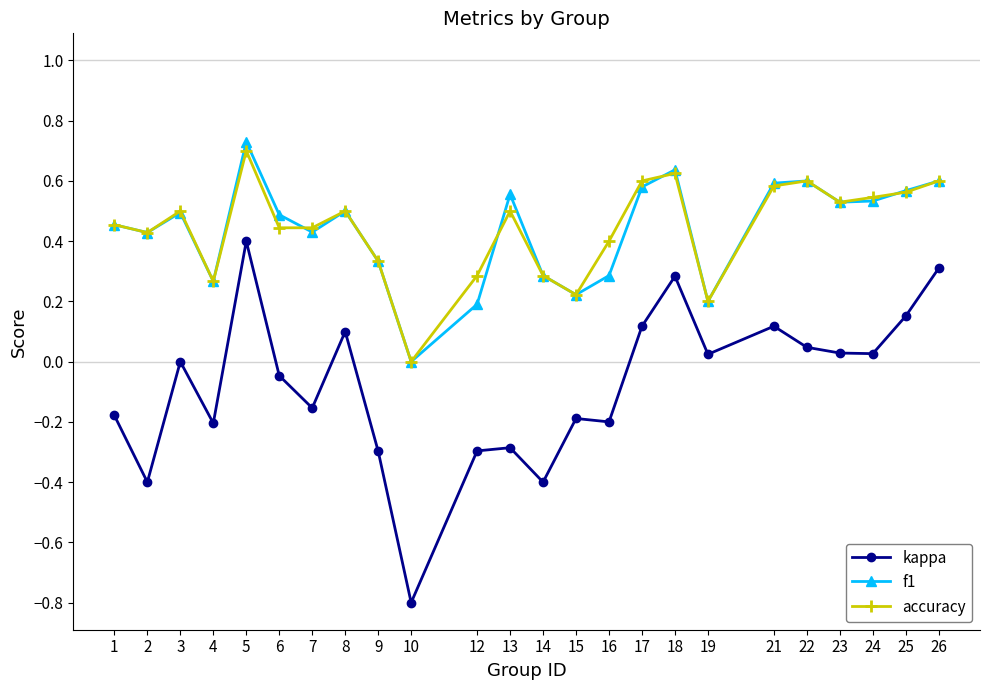

Is it true that f1 equals 0.8 at 13?

False